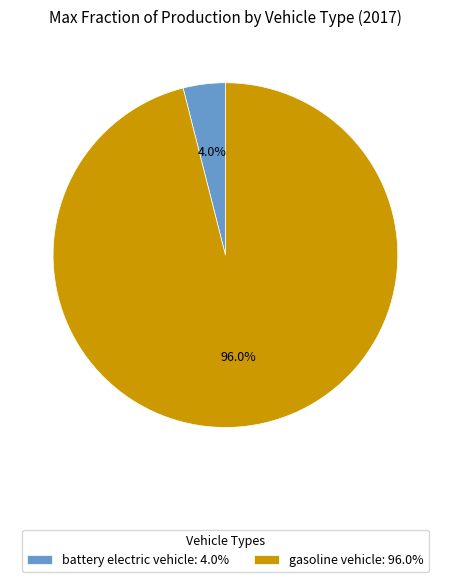

Count the number of slices in the pie.

2